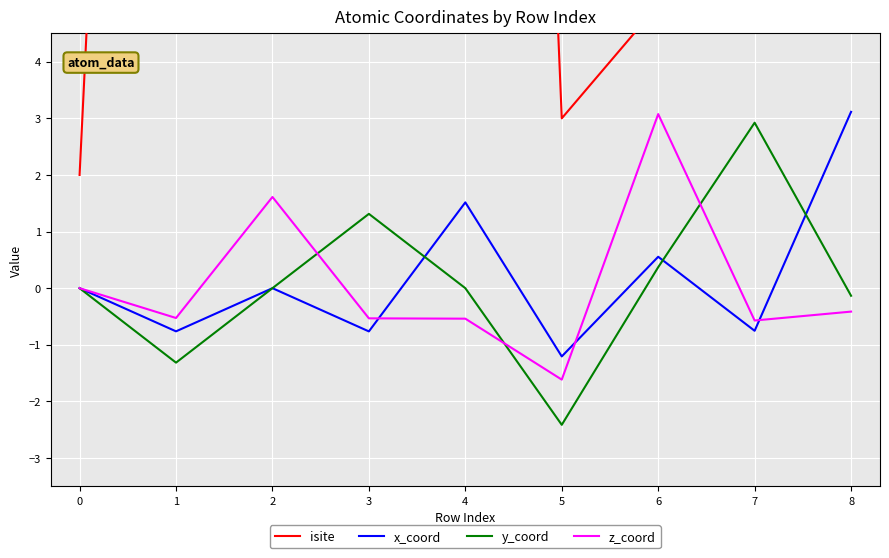

True or false: y_coord has a value of -3.5 at 5.

False